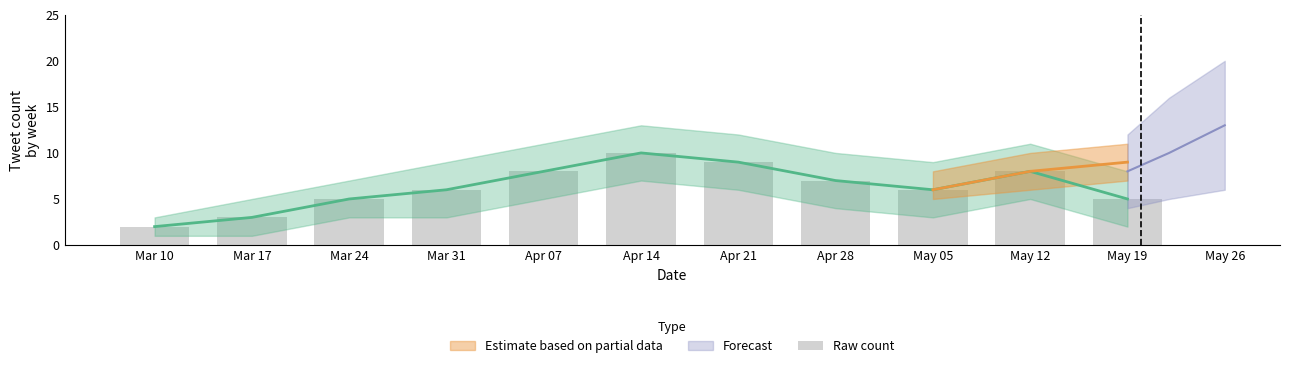

What is the minimum value shown in the chart?

2